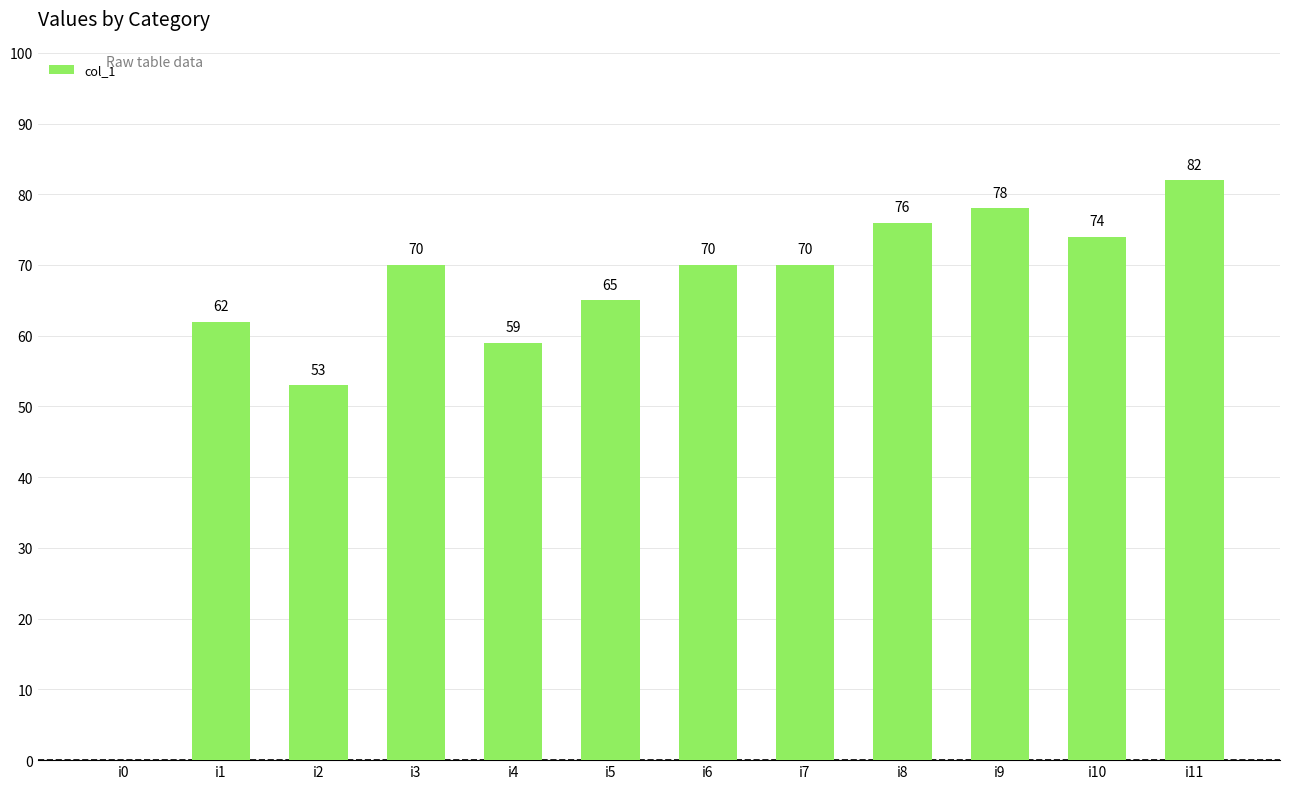

True or false: the data shows 40 at i7.

False